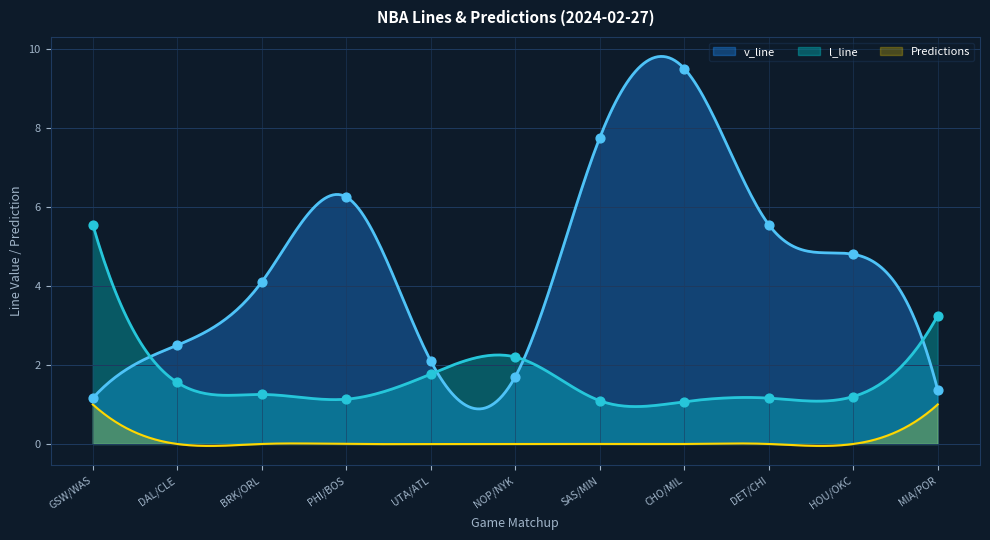

What is the total value across all series at MIA/POR?

4.6